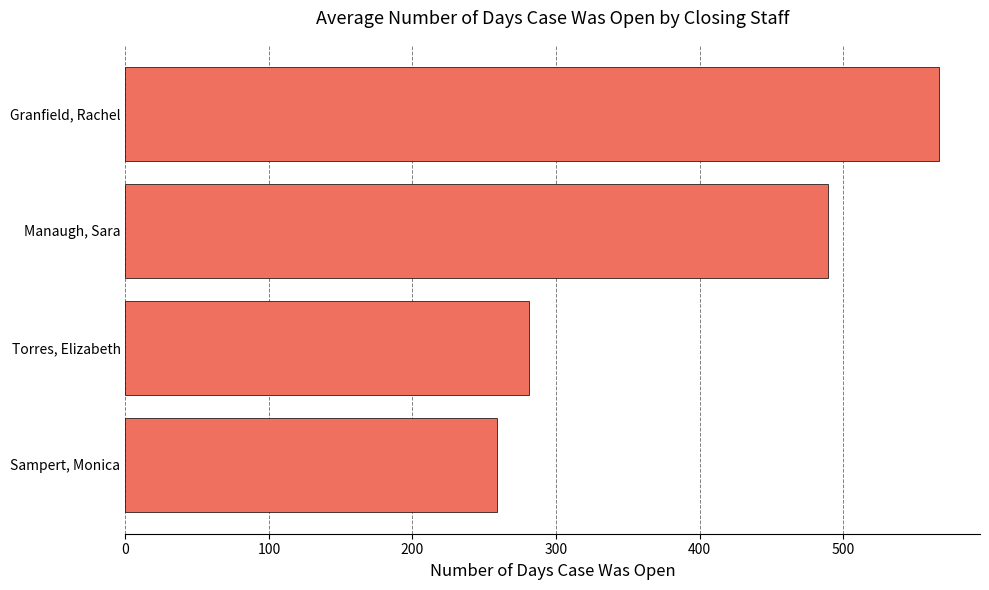

At which label is the value closest to 413?

Manaugh, Sara